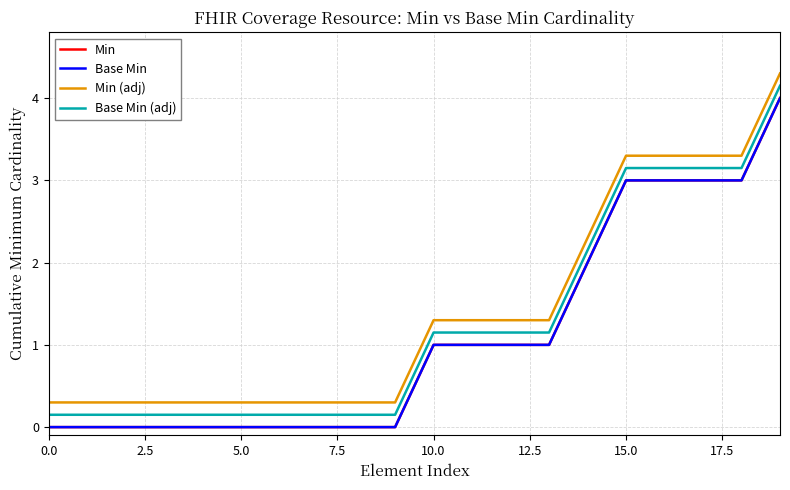

True or false: Min has more than 2 interior local peaks.

False